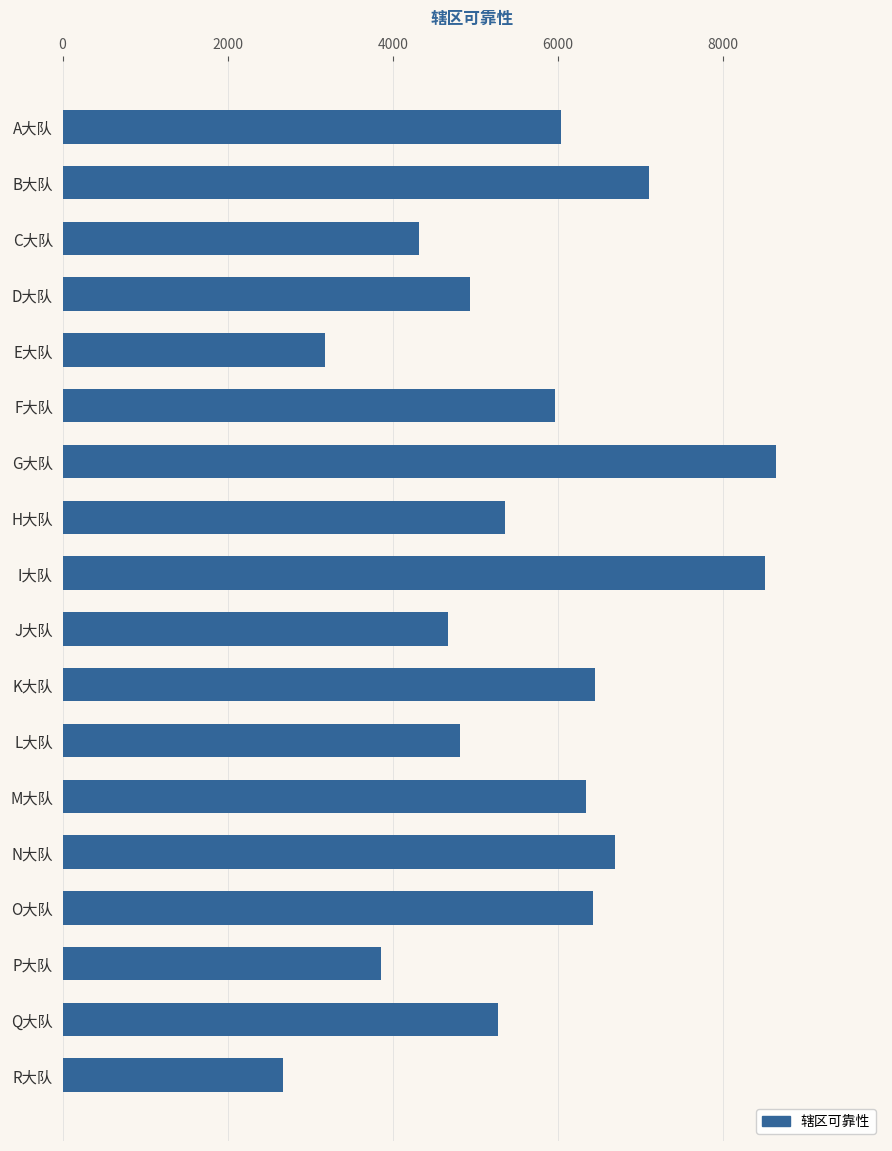

What is the label of the 10th bar from the bottom?

I大队